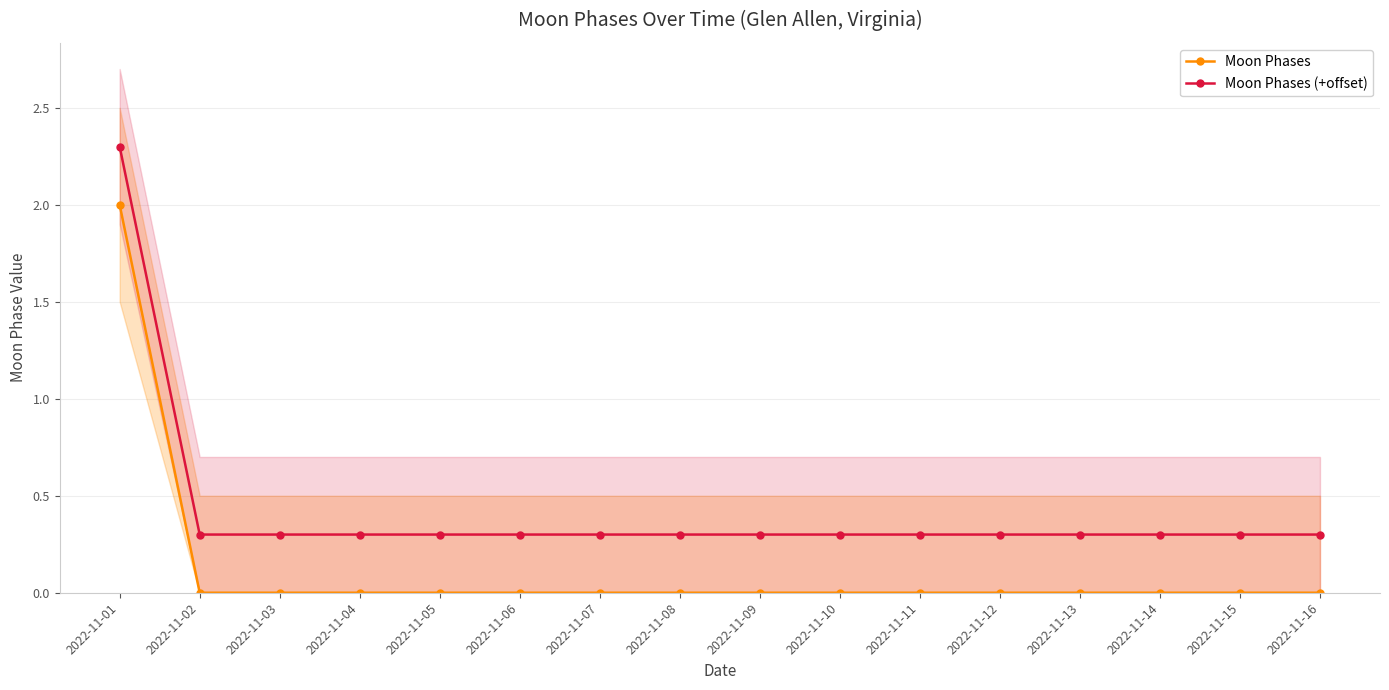

True or false: Moon Phases and Moon Phases (+offset) intersect in this chart.

False